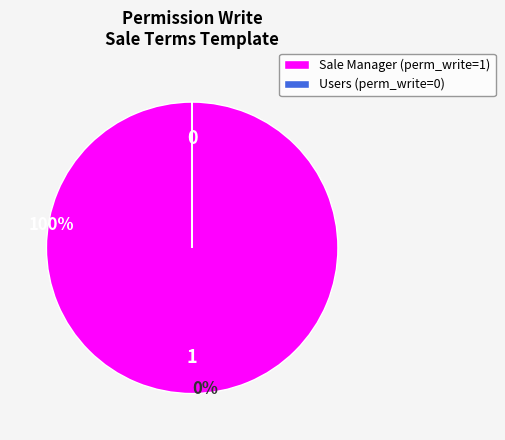

True or false: Sale Manager (perm_write=1) accounts for 100% of the total.

True